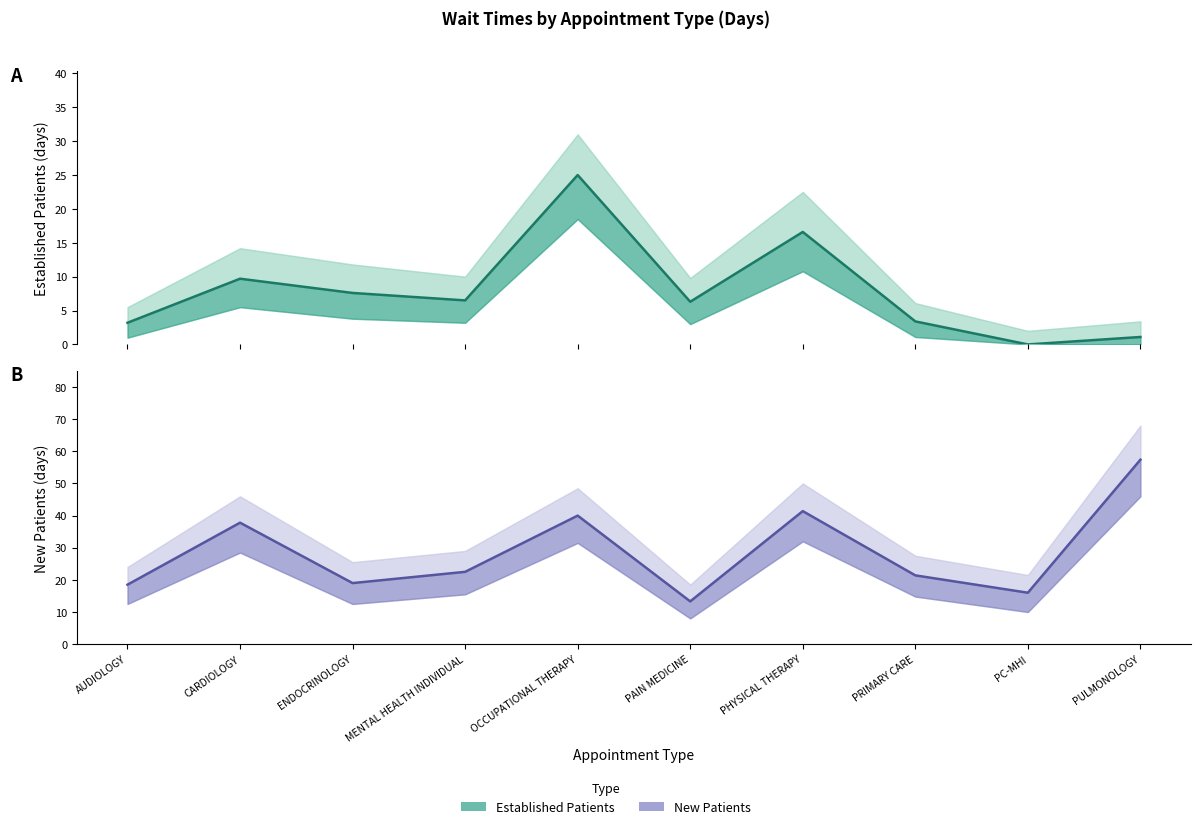

Where is the first local maximum for EstablishedPatients_lower?

CARDIOLOGY